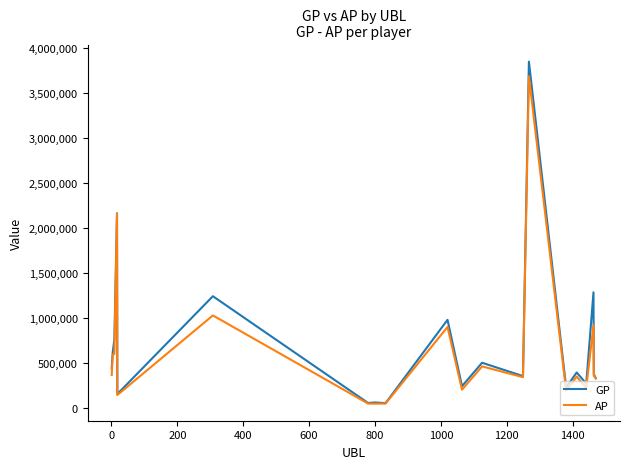

How many values in the AP series are below 357046?

10